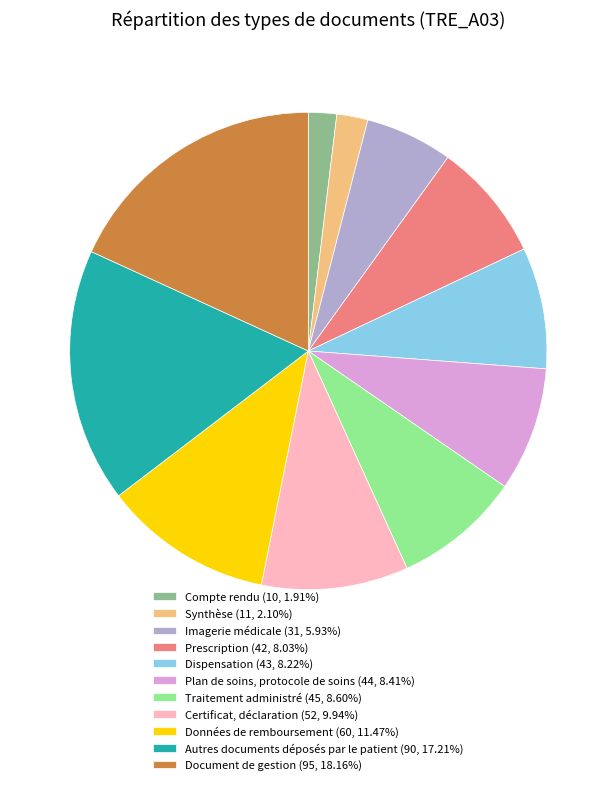

Is Dispensation the majority of the pie?

No